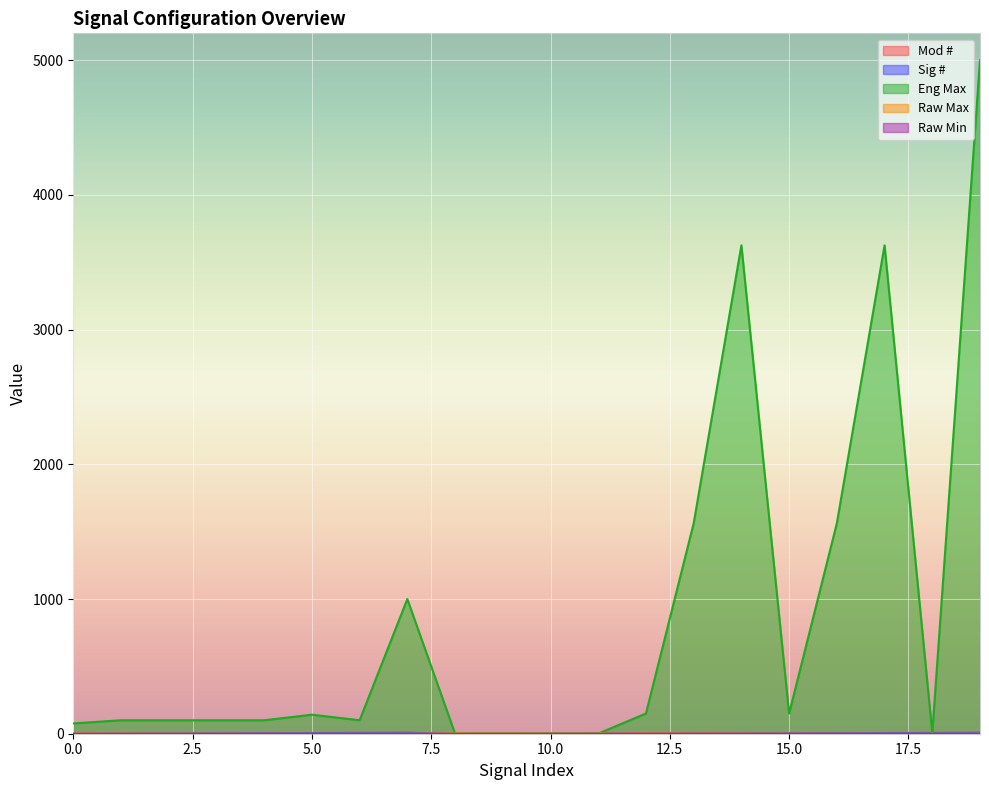

Where do Sig # and Raw Max first cross each other?

0 and 1